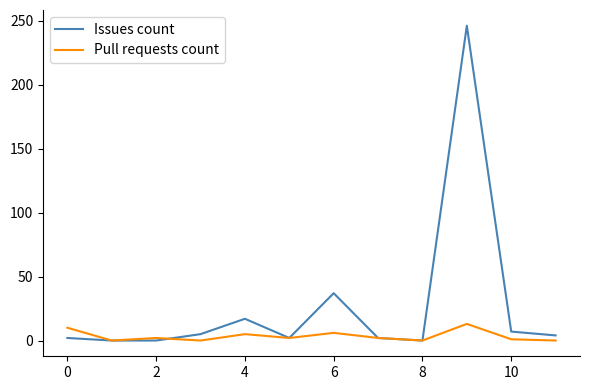

What is the maximum value shown in the chart?

246